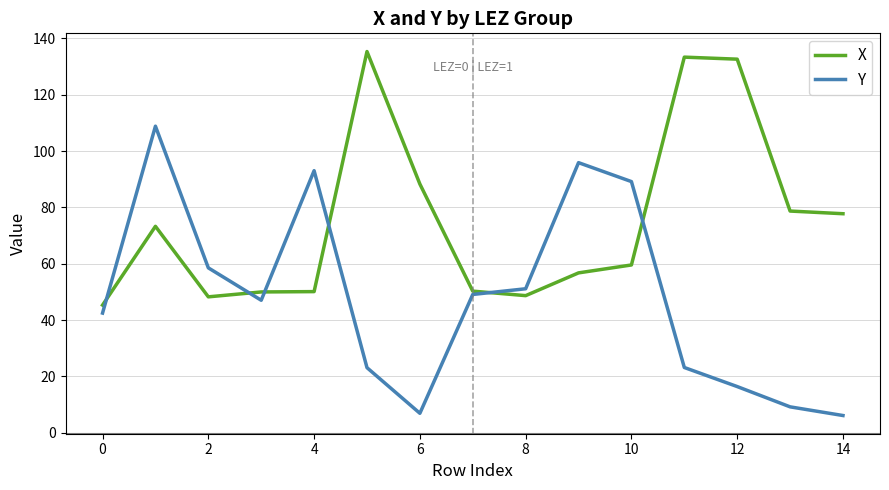

How many lines are shown in the chart?

2